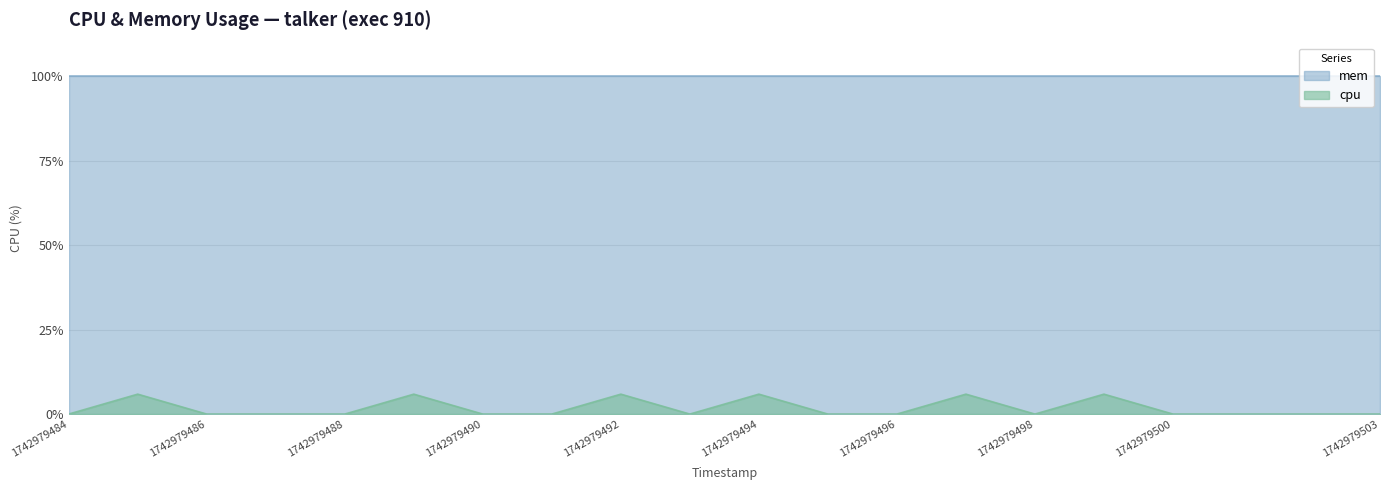

How many positive values are there?

6